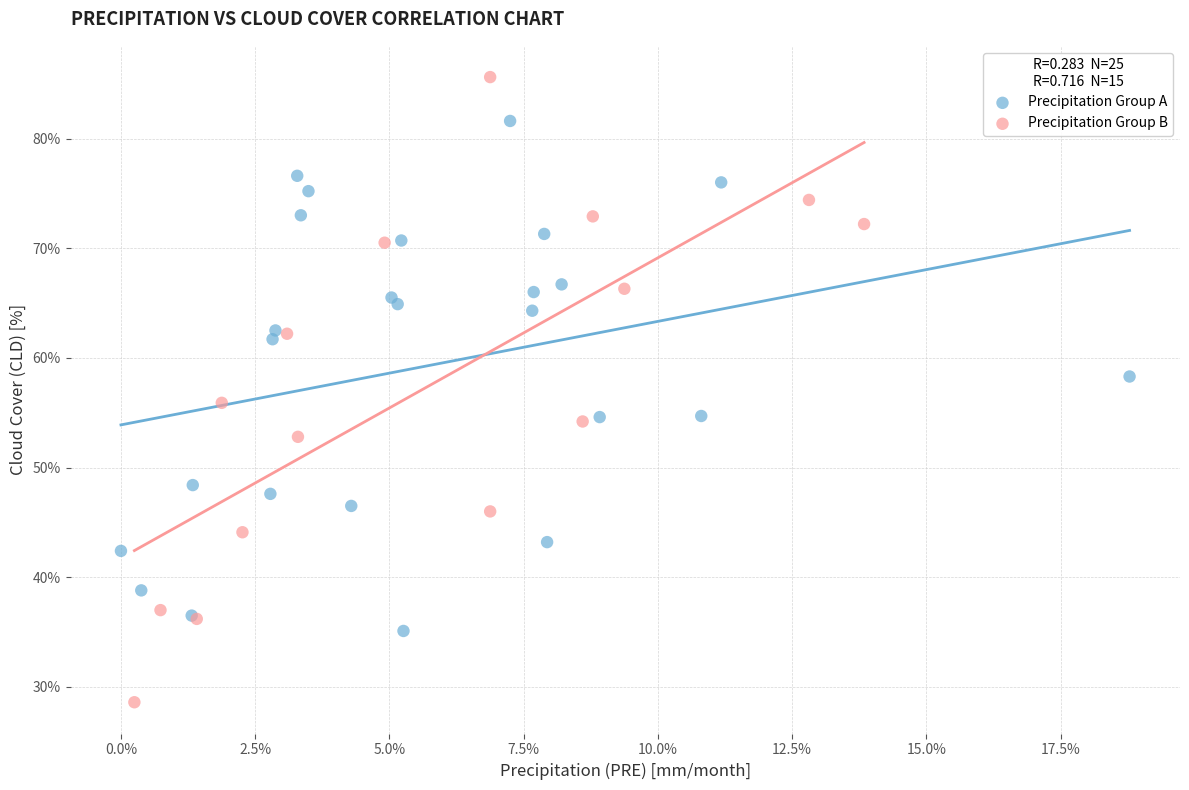

Which series has the largest Y range (max minus min)?

Precipitation Group B